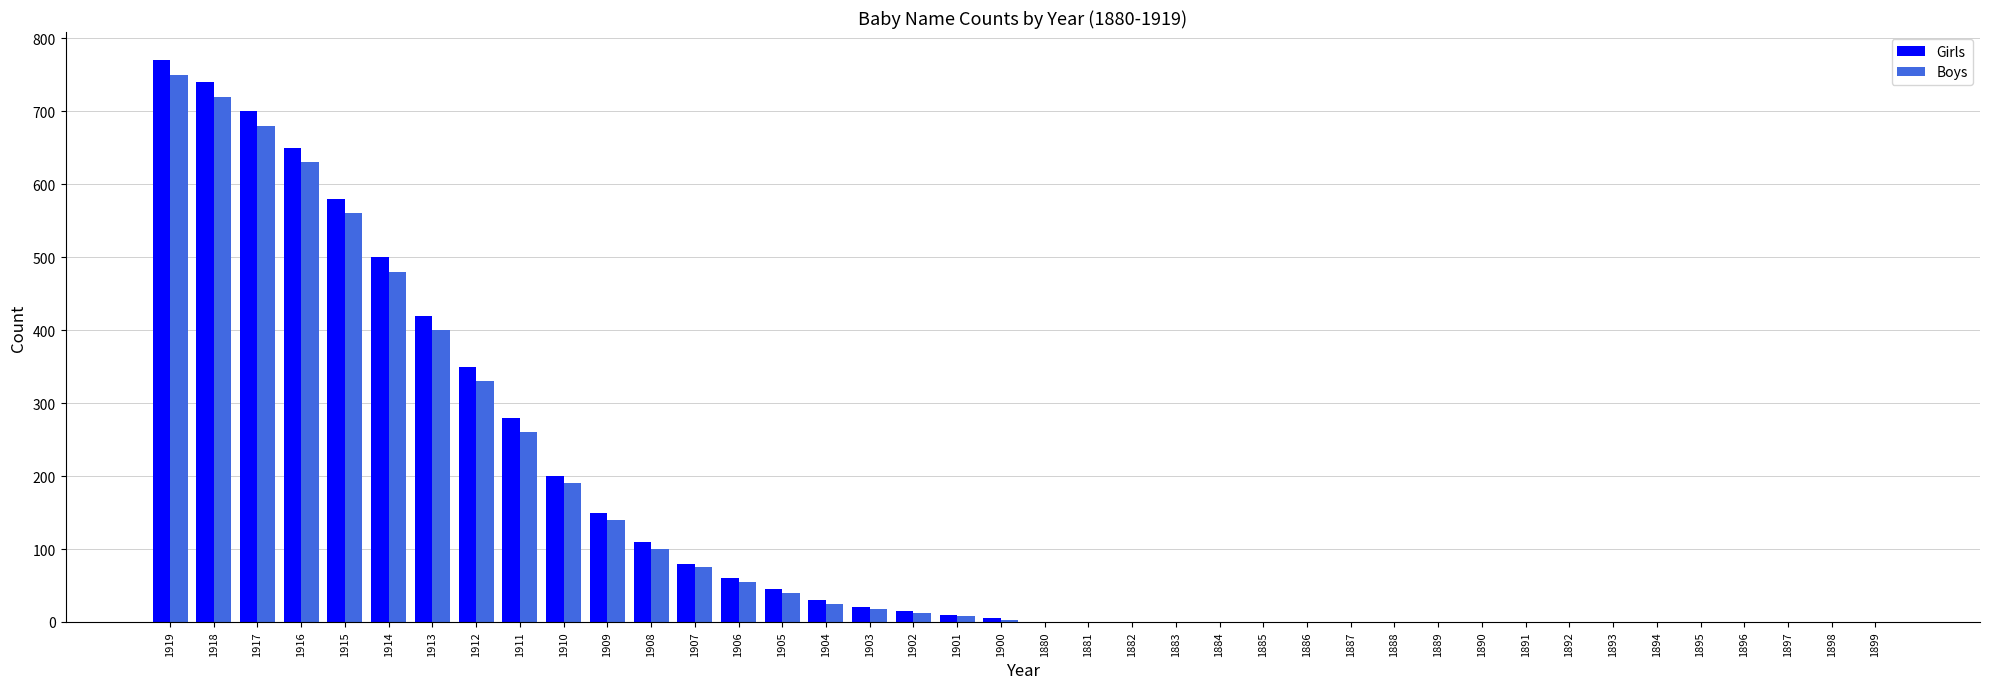

Between 1919 and 1886, which series saw the biggest shift?

Girls